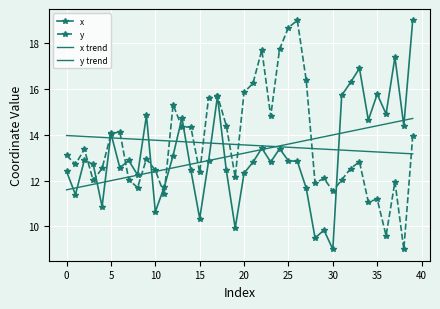

Which series has the largest total across all categories?

y